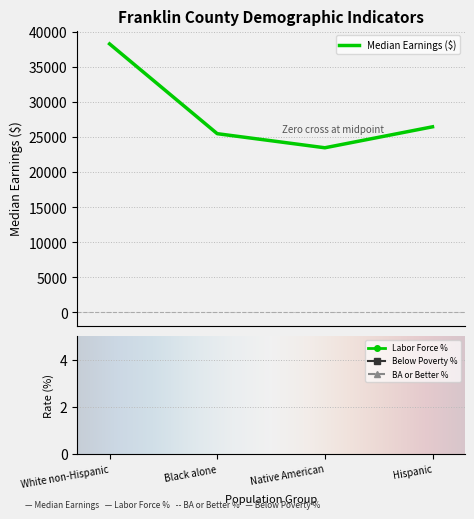

In BA or Better %, how many points are higher than both neighbors (excluding endpoints)?

1